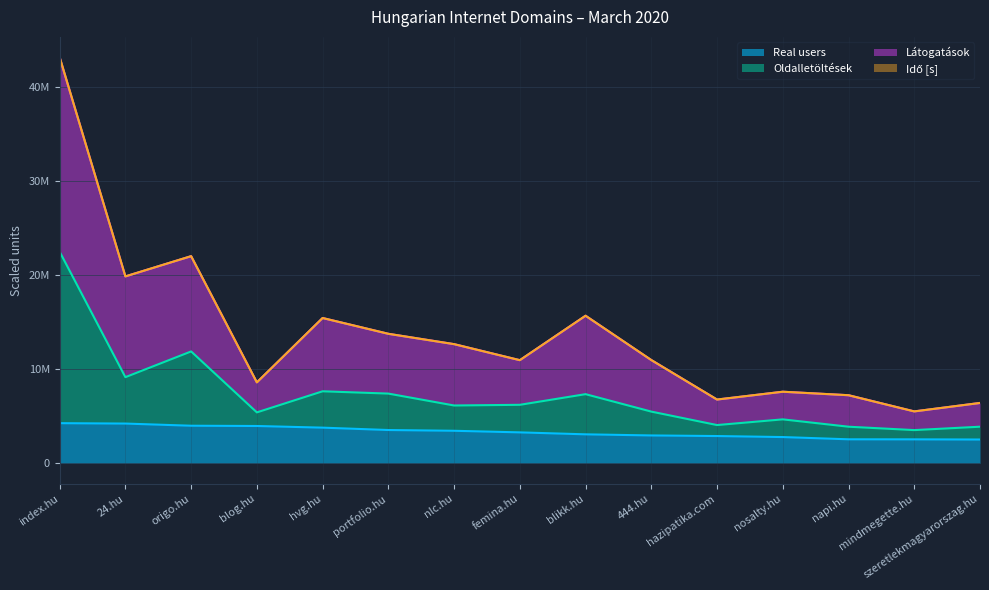

What is the difference between the Oldalletöltések values at origo.hu and szeretlekmagyarorszag.hu?

7991472.7